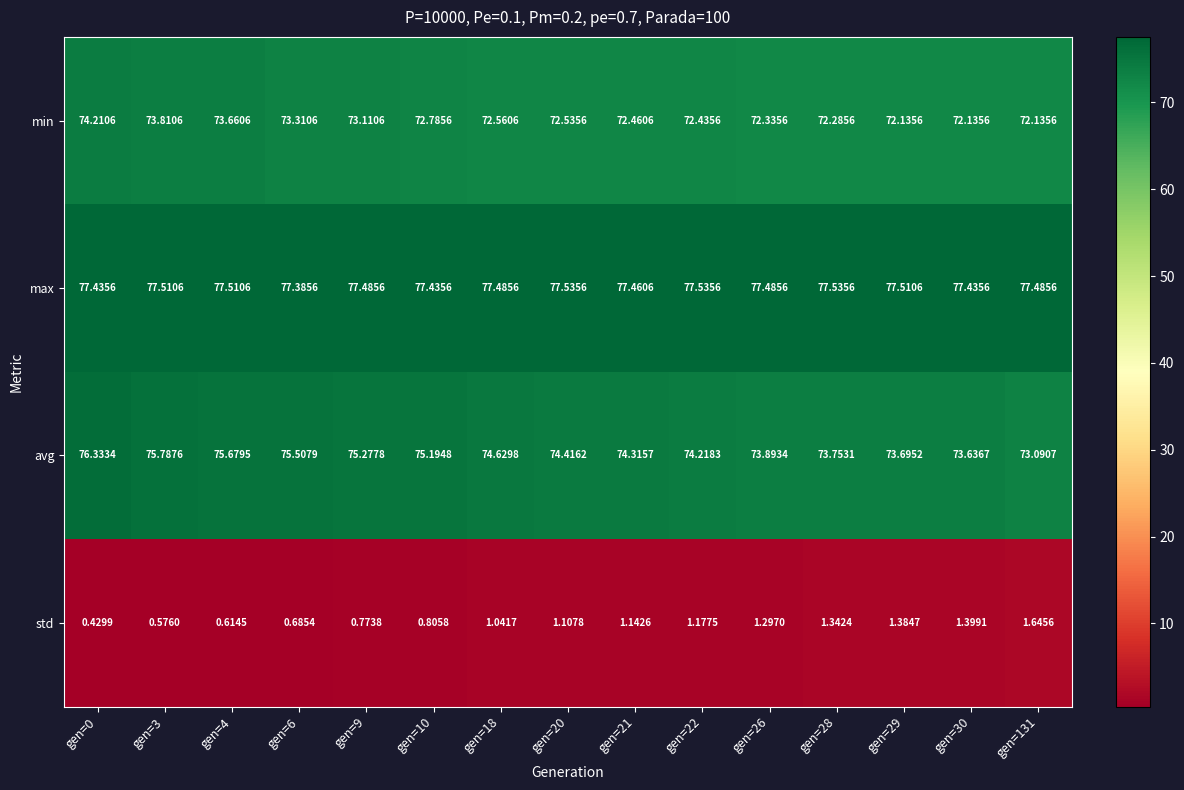

Is the value of std at gen=29 greater than the value of max at gen=6?

No